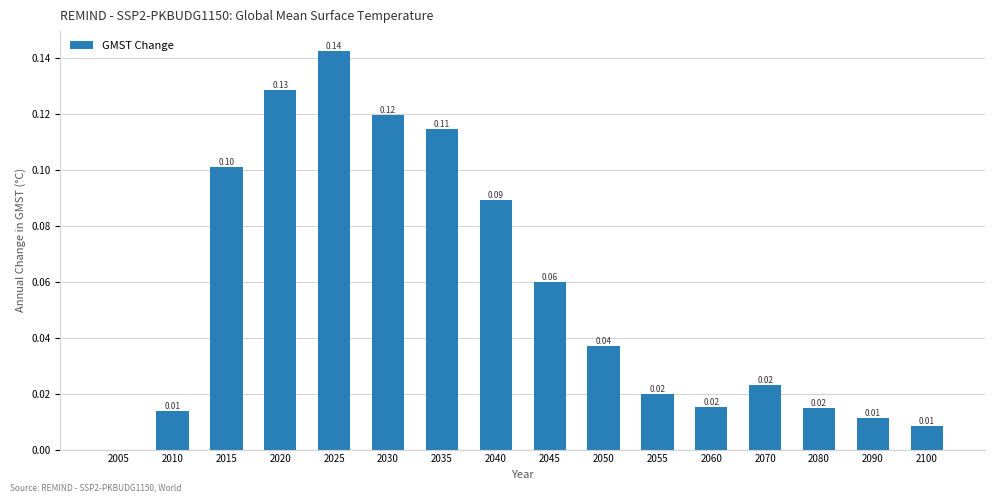

Is it true that the value at 2055 is 0.0?

True